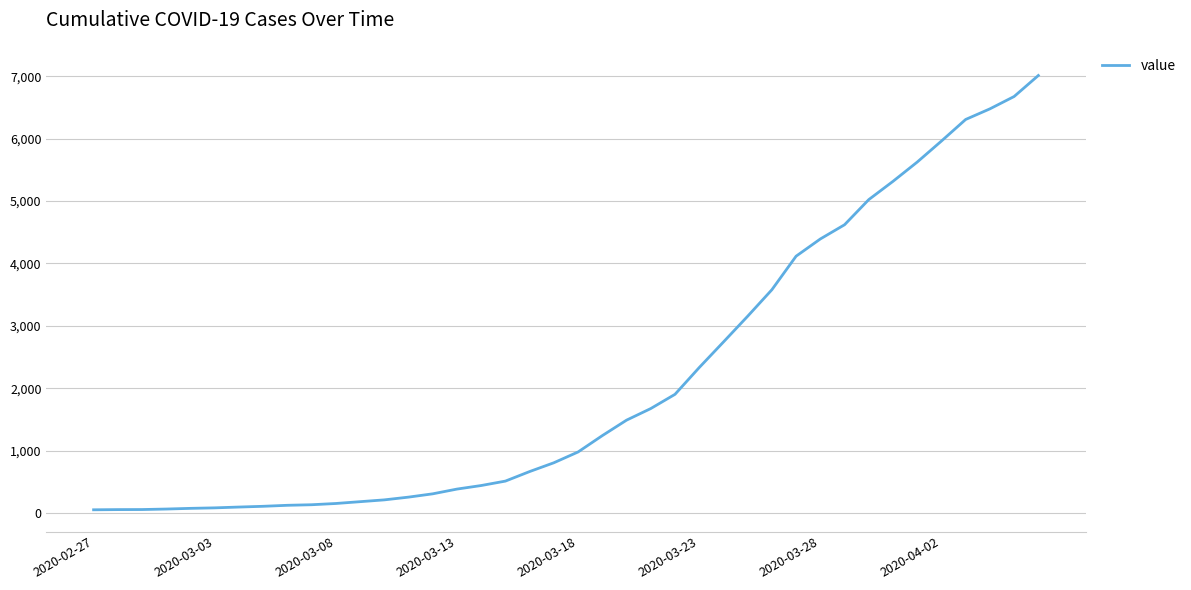

What is the greatest value displayed?

7014